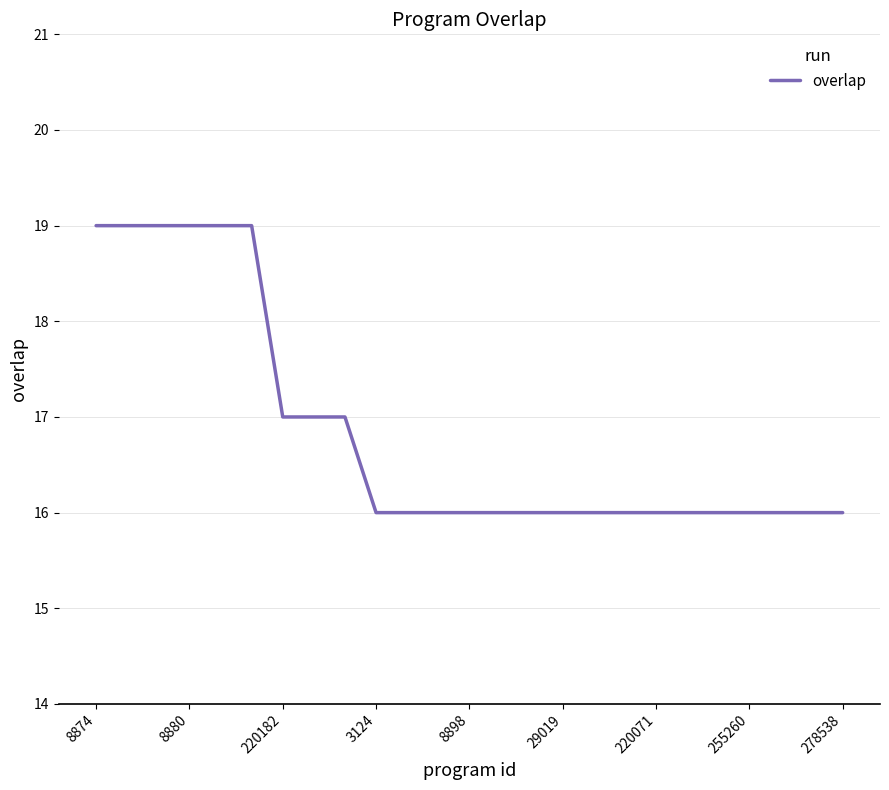

Is this an area chart (filled region under the line)?

No